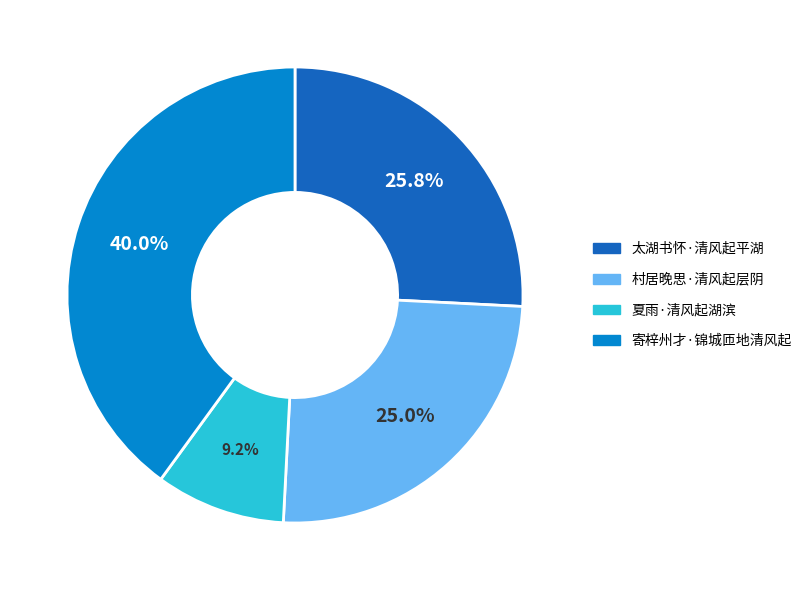

What is the smallest slice in the pie chart?

夏雨·清风起湖滨